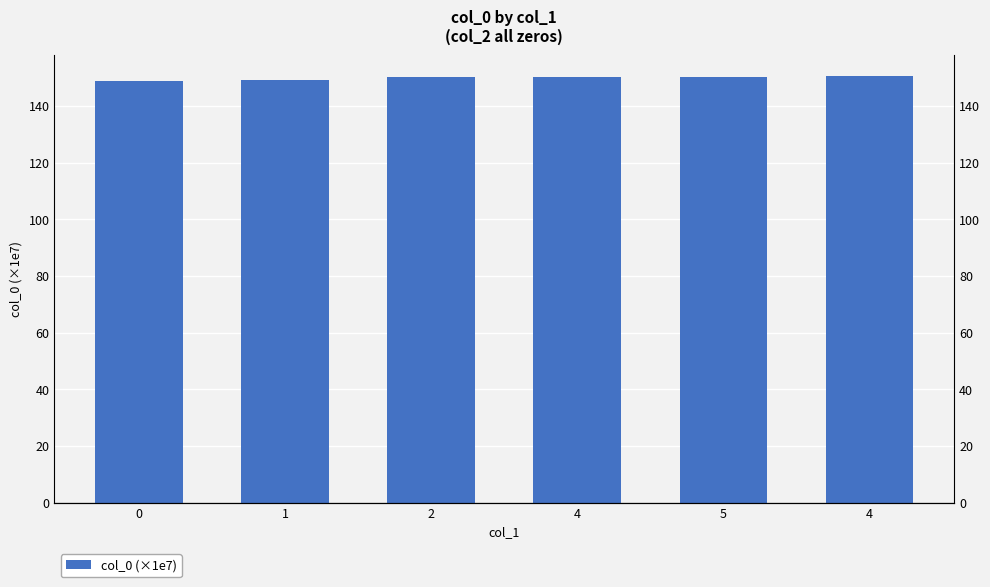

How many distinct data groups are displayed?

1